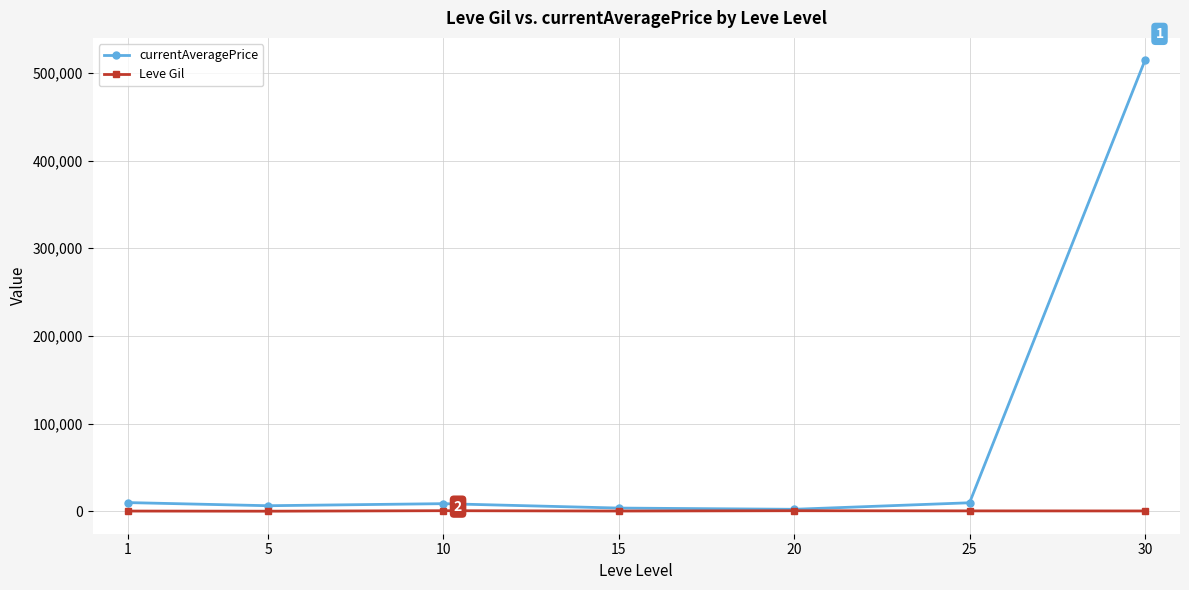

In Leve Gil, how many points are lower than both neighbors (excluding endpoints)?

2